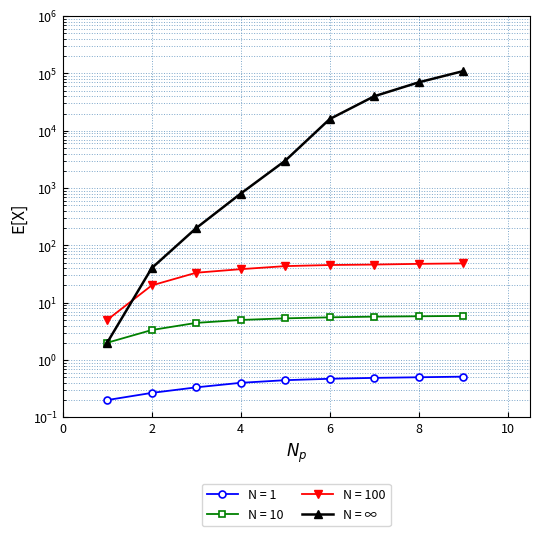

True or false: the data has more than 0 interior local peaks.

False